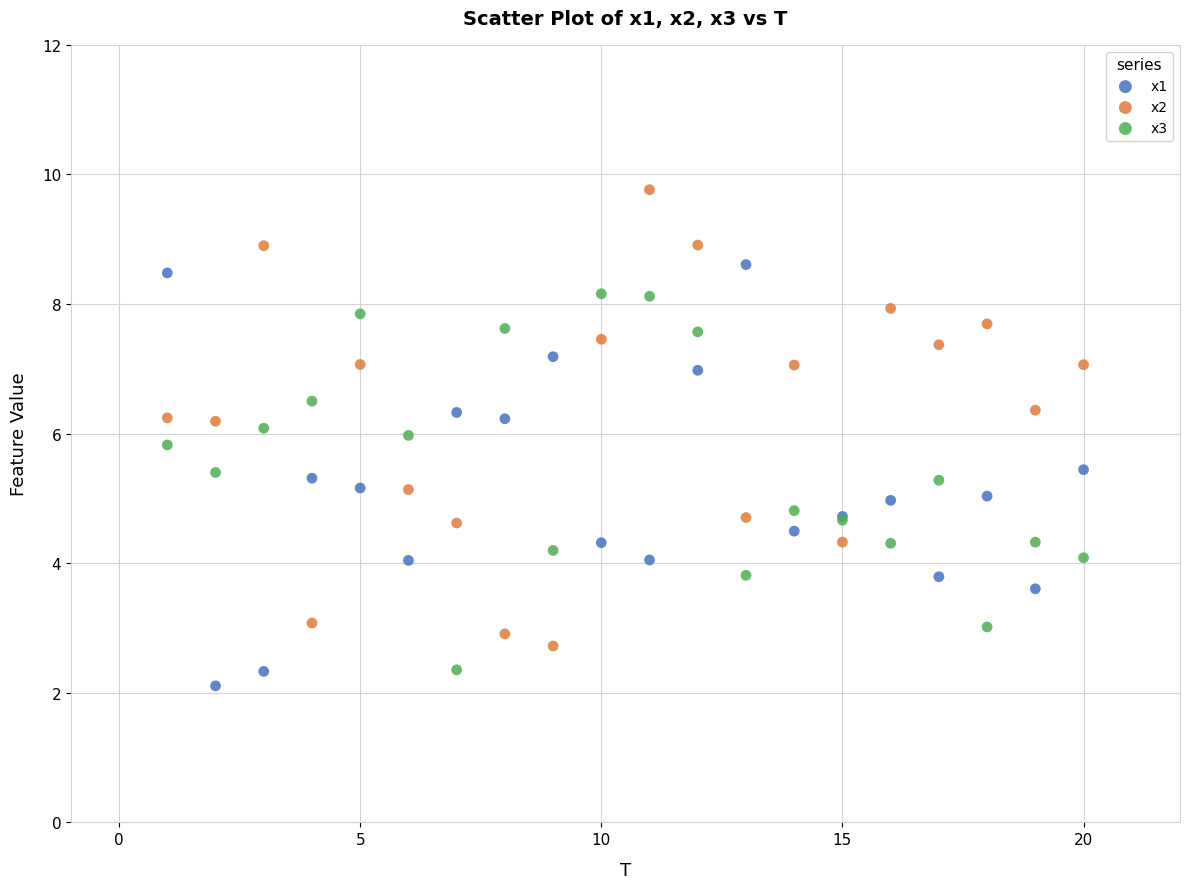

Which series has the widest spread of Y values?

x2